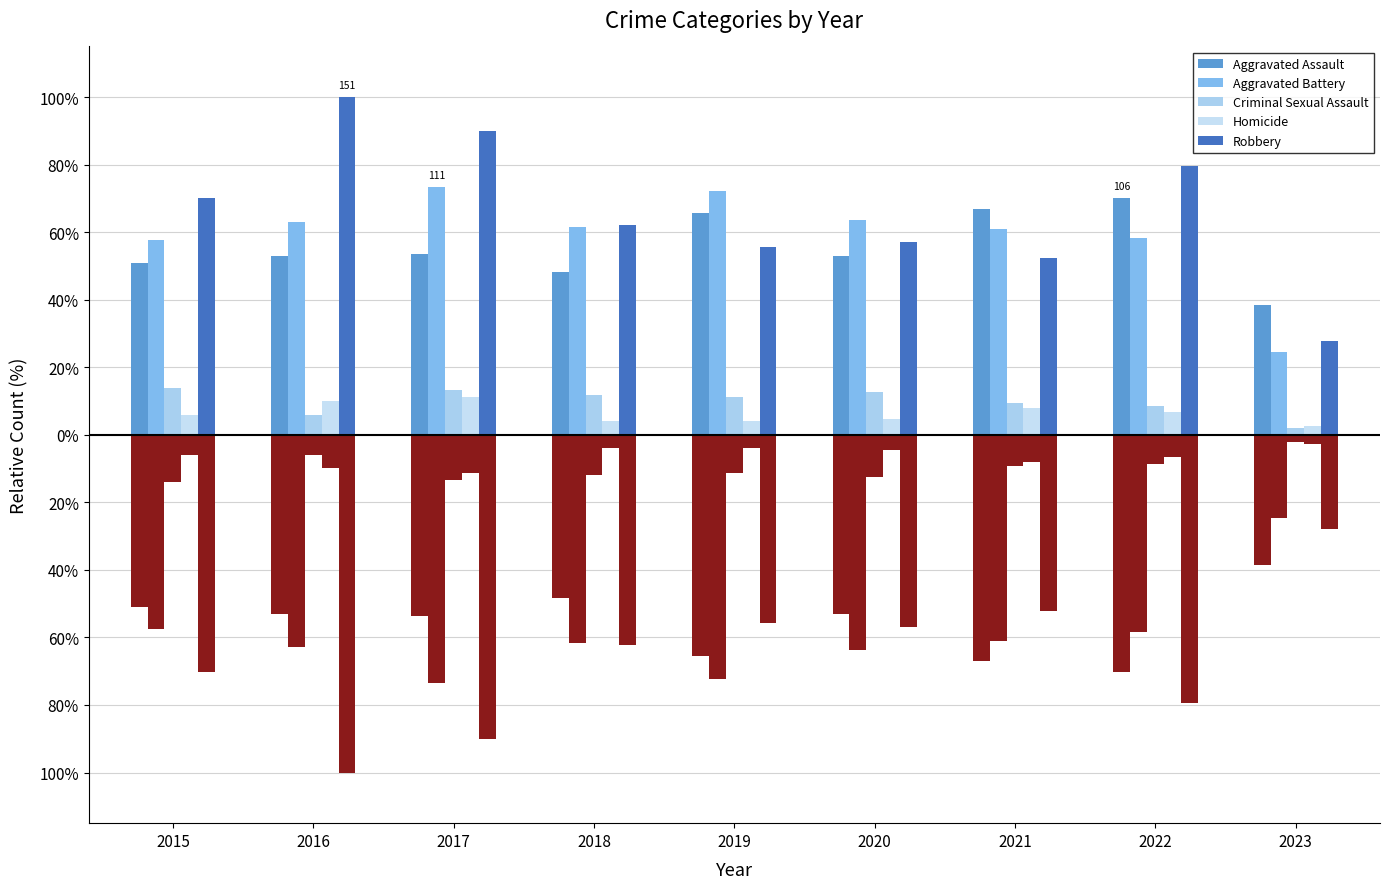

Which series has the widest spread of values?

Robbery